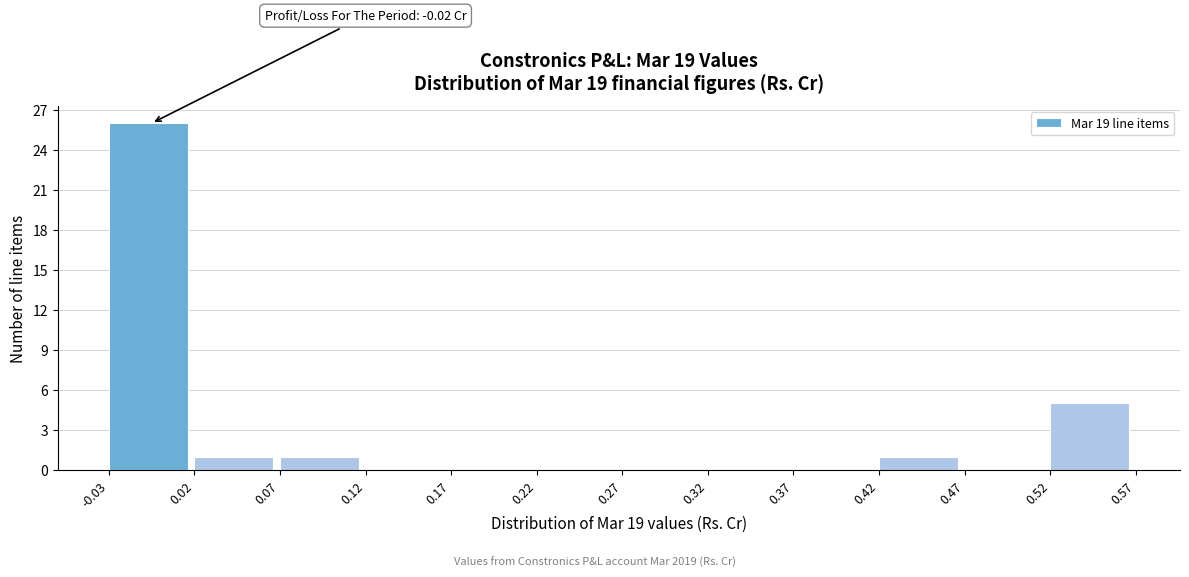

Which range on the x-axis has the tallest bar?

-0.03 to 0.02